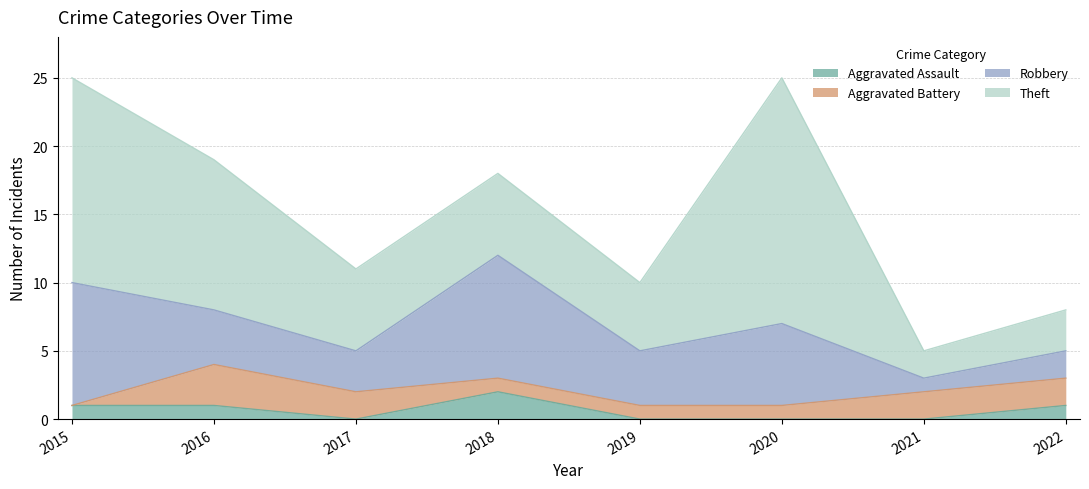

At how many categories does at least one series exceed 2?

7